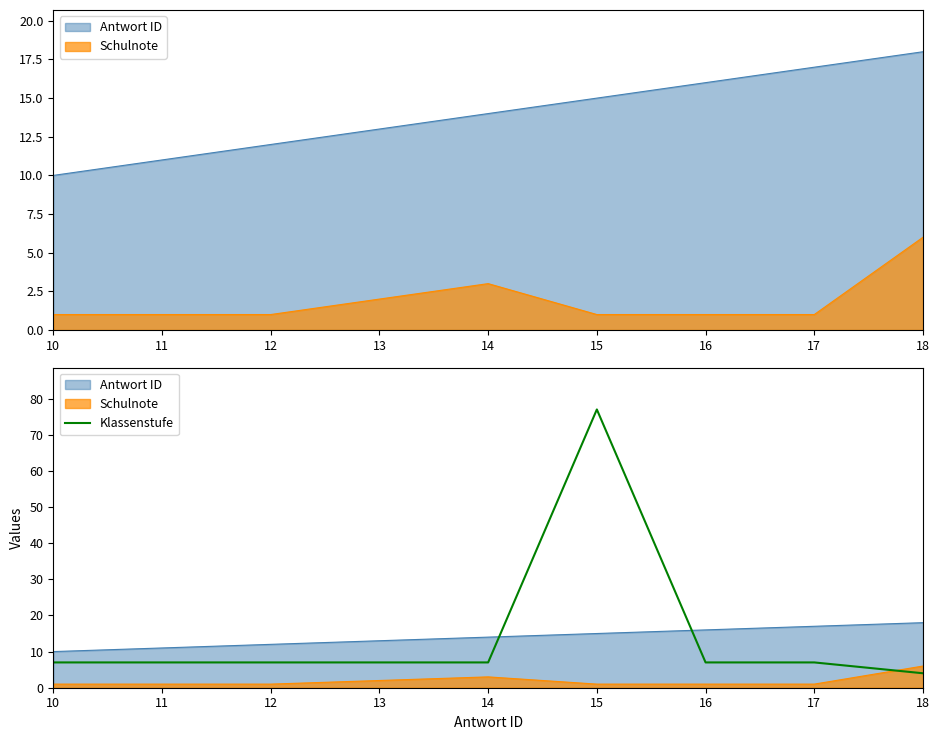

What is the average value?

14